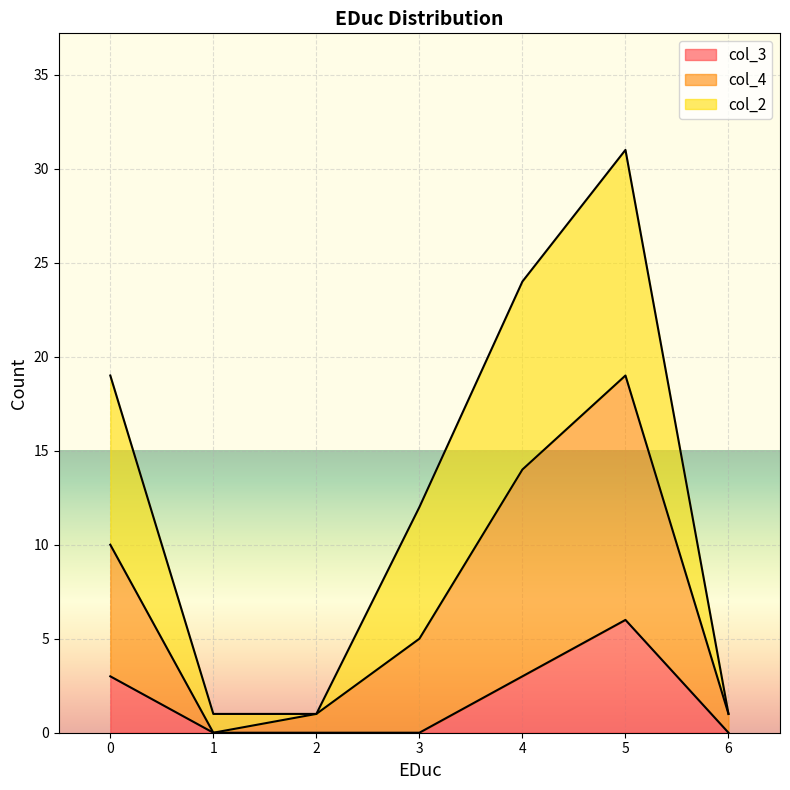

At which category is the sum across all series the highest?

5